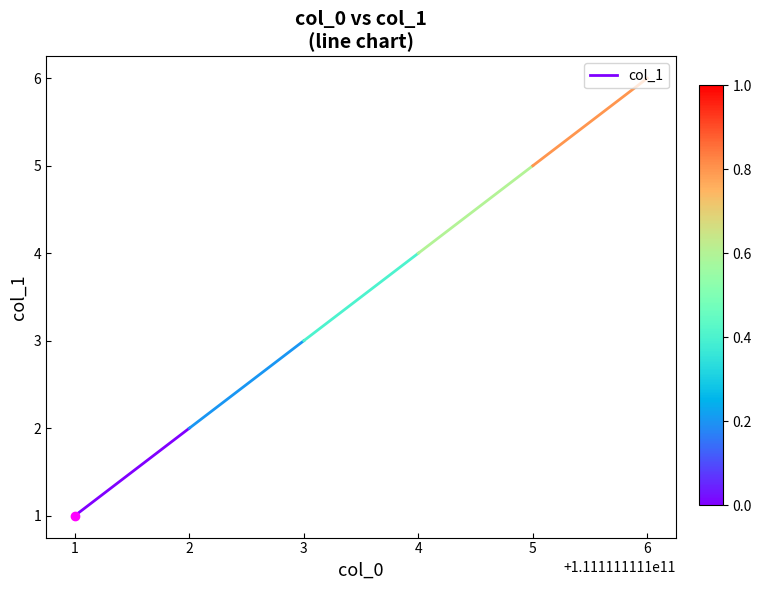

What is the sum of the values at 1 and 2?

3